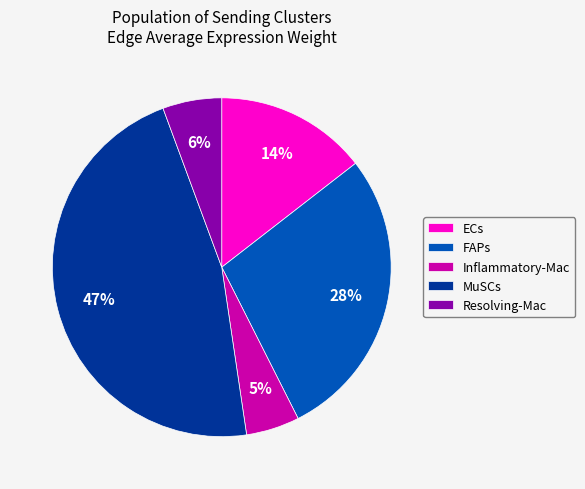

To the nearest percent, what is the average slice percentage?

20%